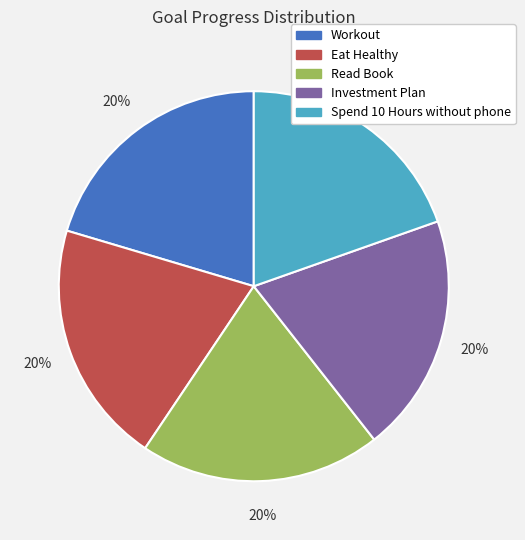

To the nearest percent, what is the combined percentage of Read Book and Spend 10 Hours without phone?

40%